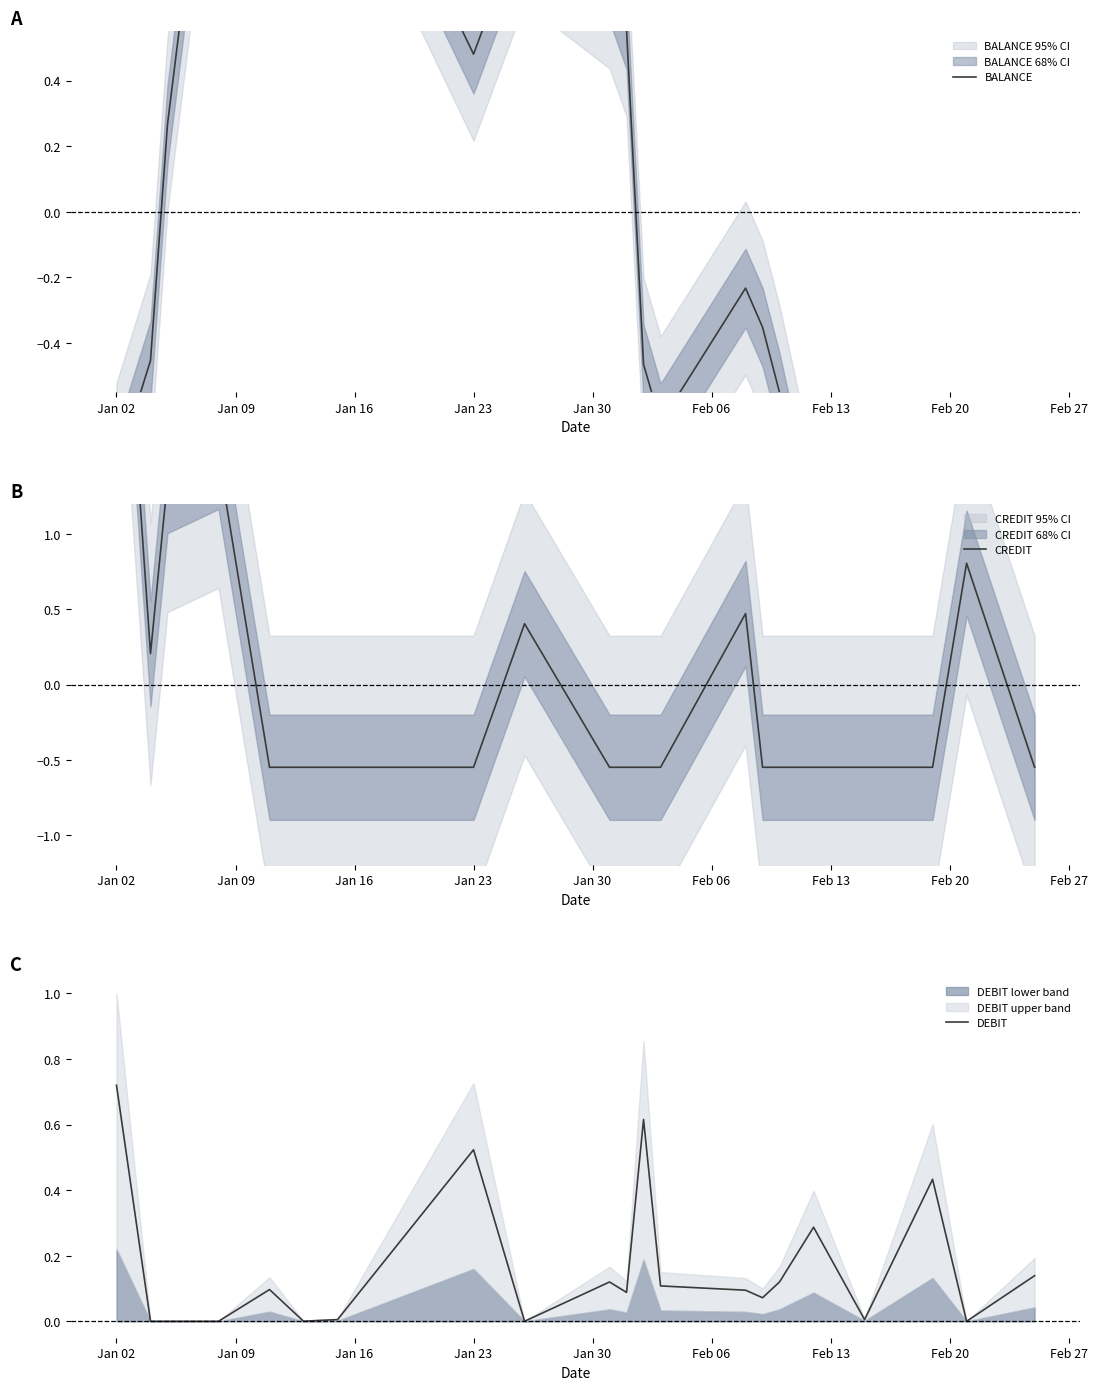

The BALANCE series shows 0.1 at Jan 16. True or false?

False